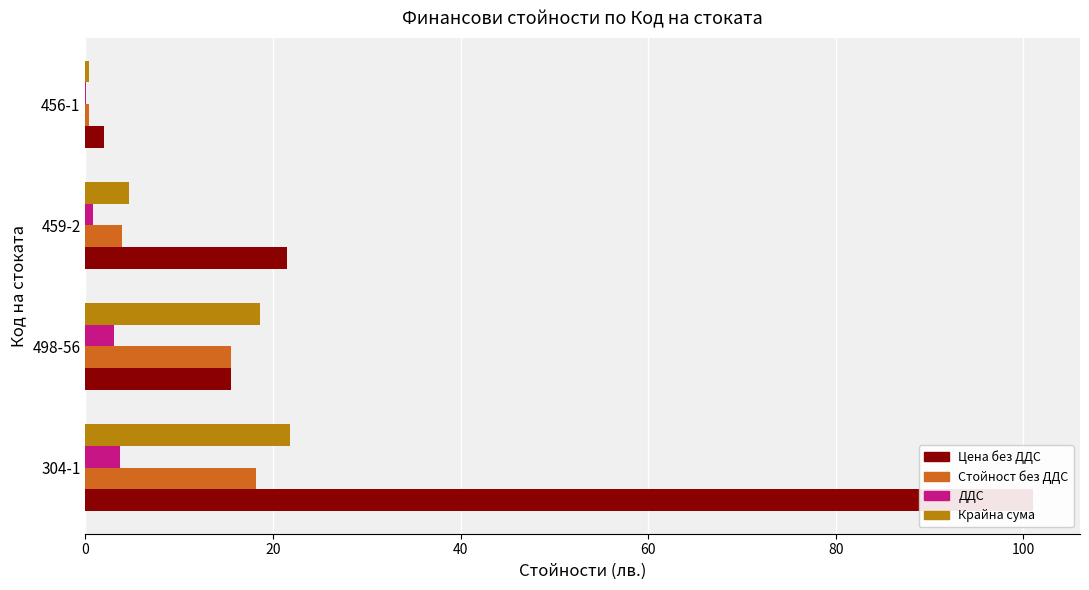

What is the average value of the Цена без ДДС series?

35.0